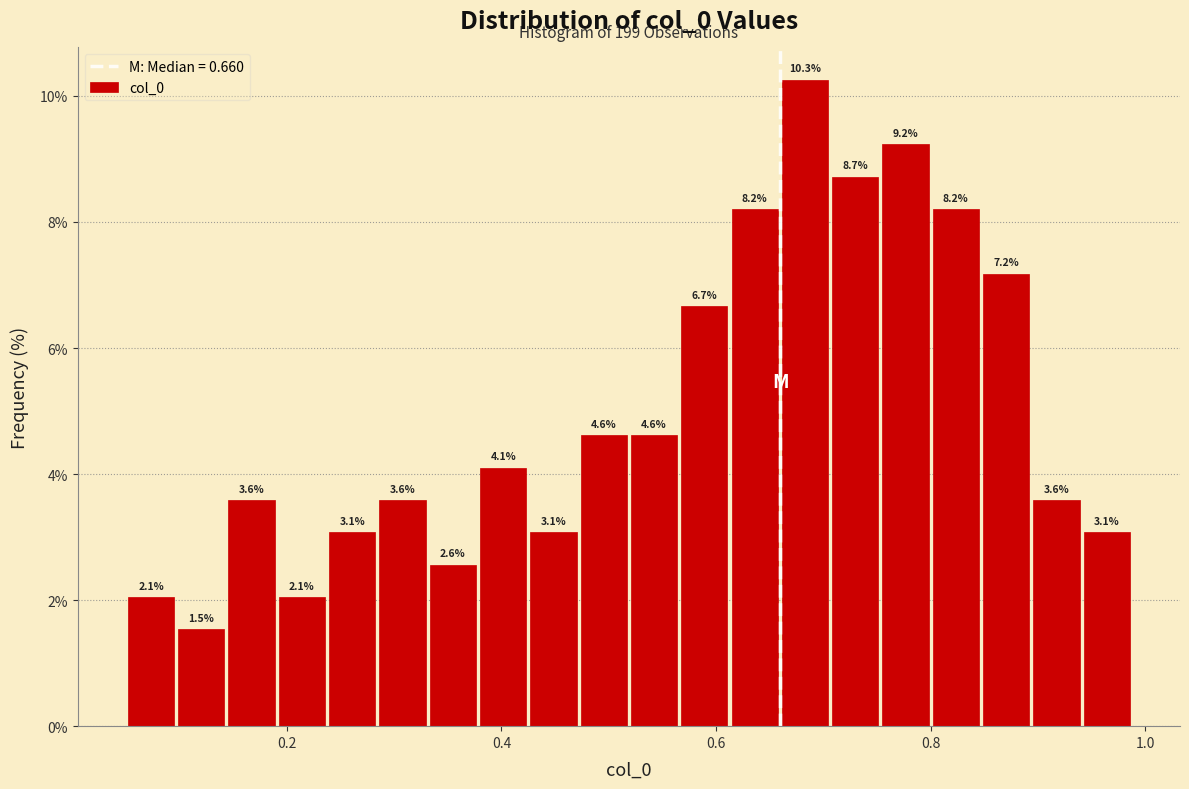

Read against the x-axis, roughly where is the centre of the tallest bar?

0.68